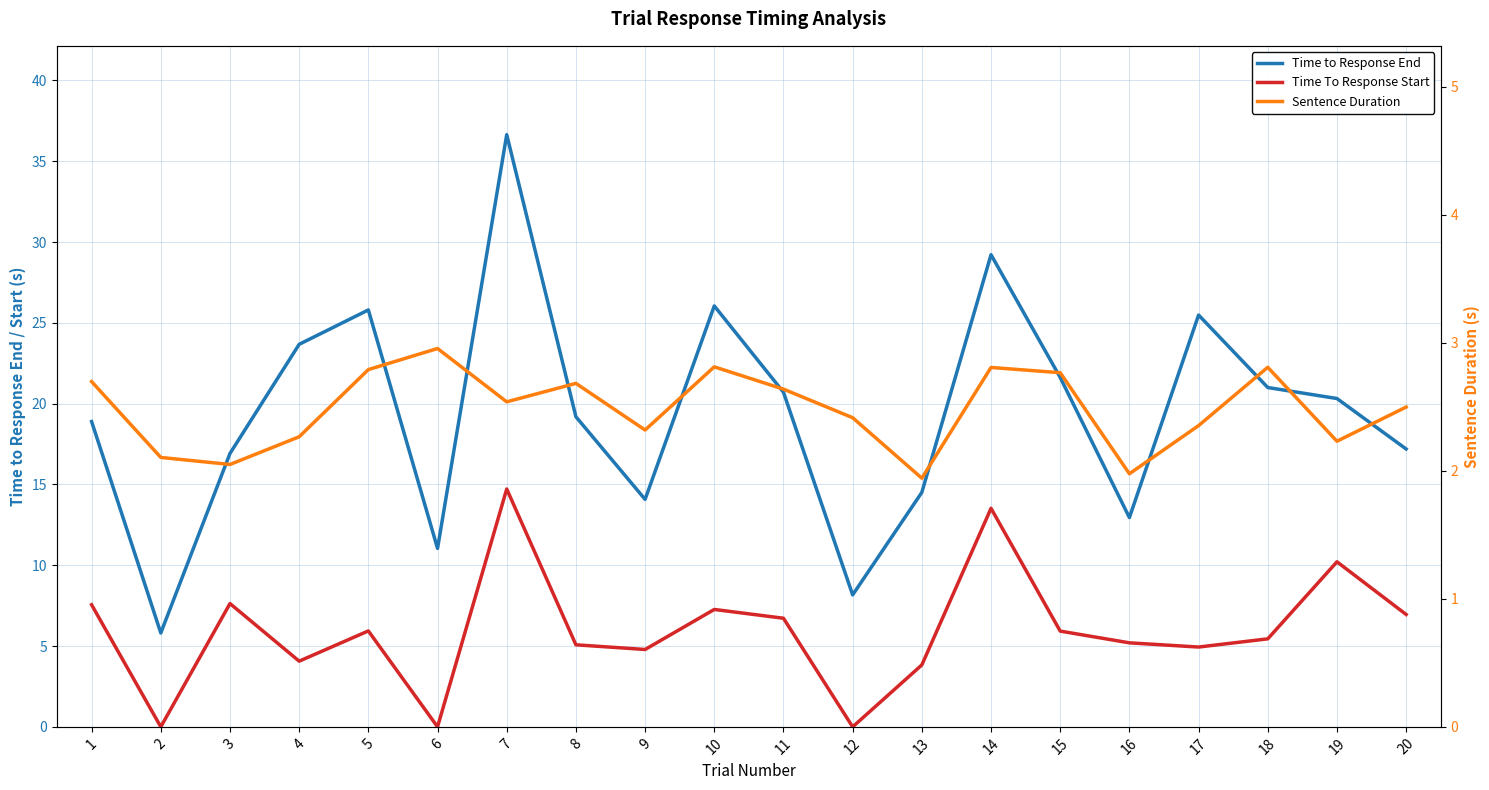

What is the sum of all Sentence Duration values?

49.6